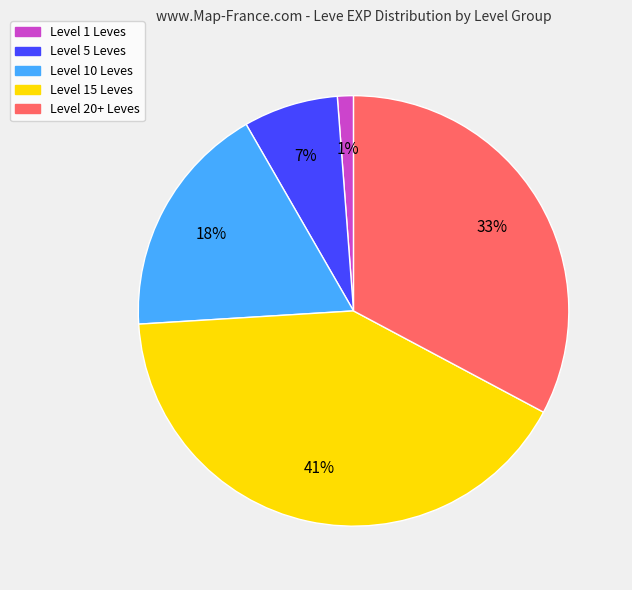

Is there a majority slice in this chart?

No